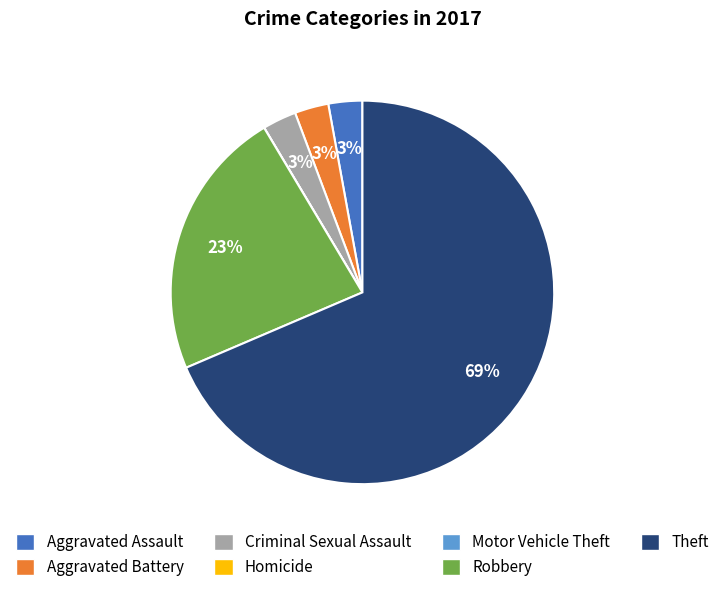

To the nearest percent, what is the average slice percentage?

14%